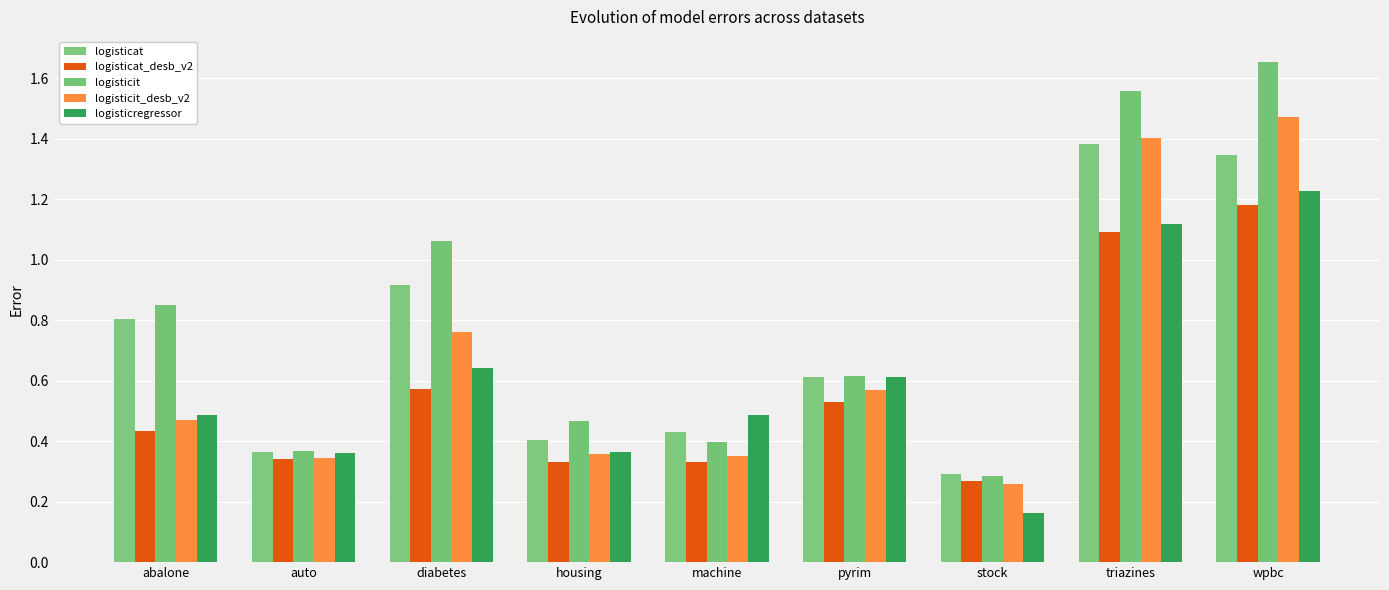

What is the smallest value displayed?

0.2